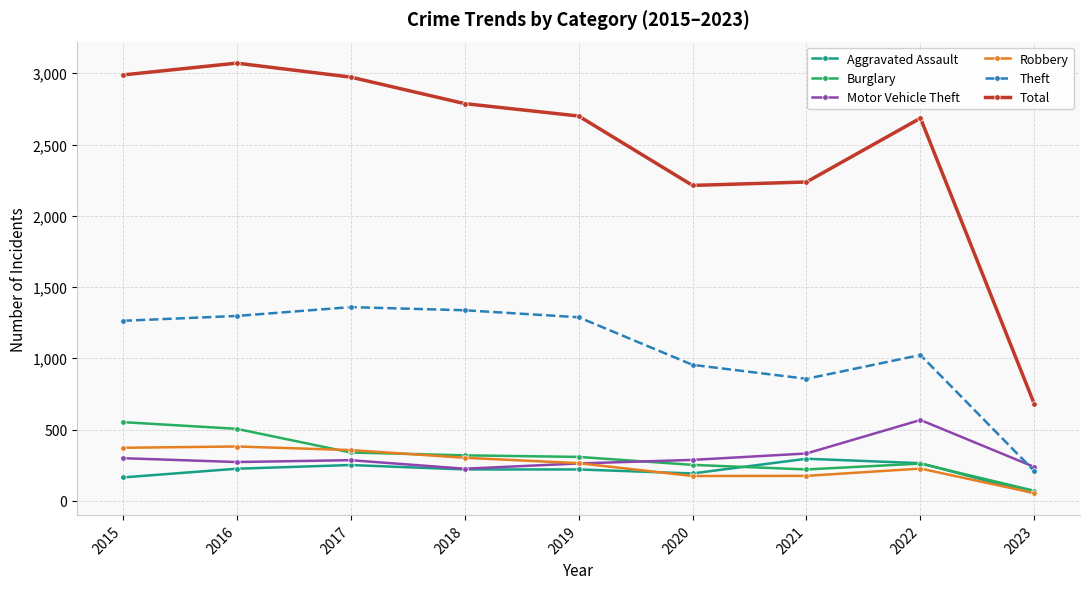

Rank the series at 2015 from lowest to highest value.

Aggravated Assault, Motor Vehicle Theft, Robbery, Burglary, Theft, Total